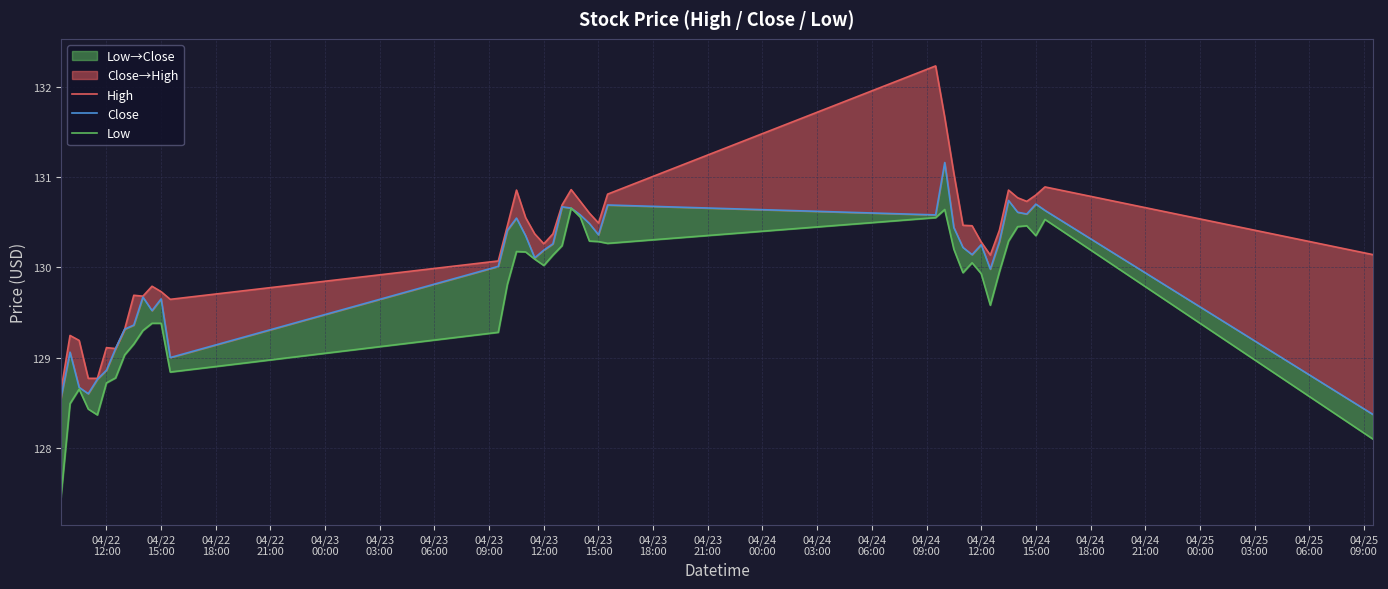

What are all the series names shown in the legend?

High, Close, Low